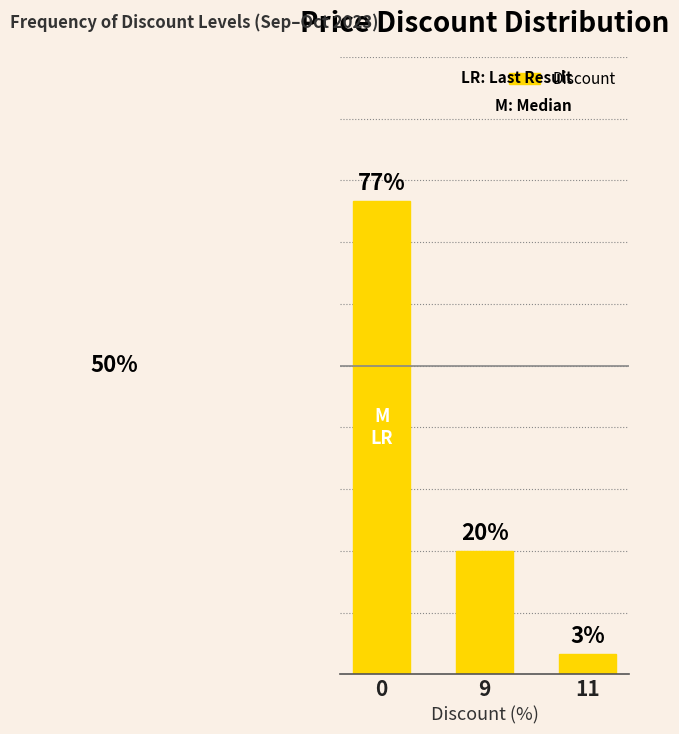

What is the ratio of the value at 0 to the value at 11?

23.0